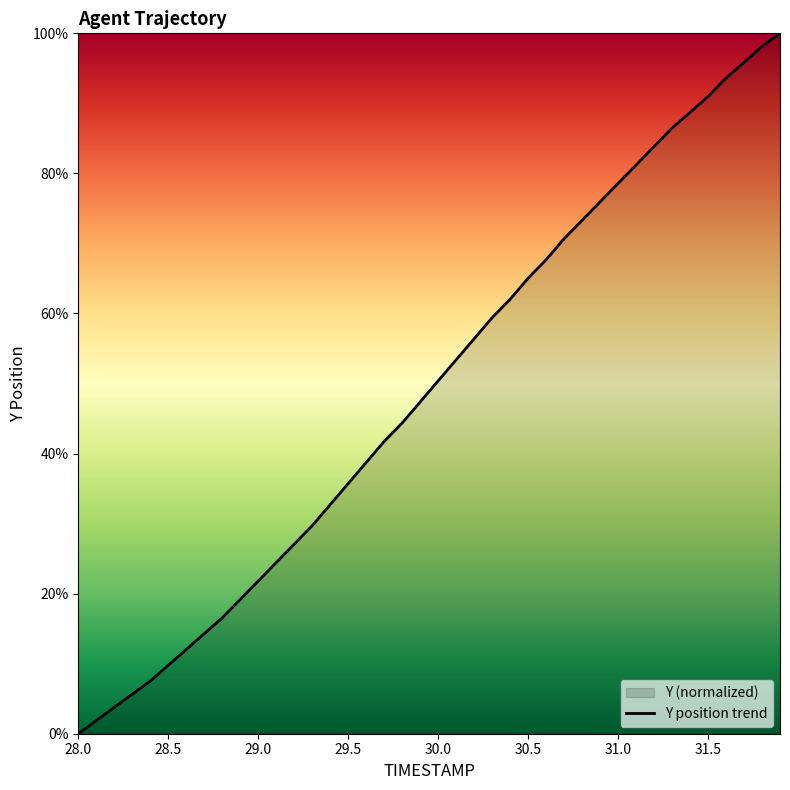

True or false: the data has more than 0 interior local peaks.

False